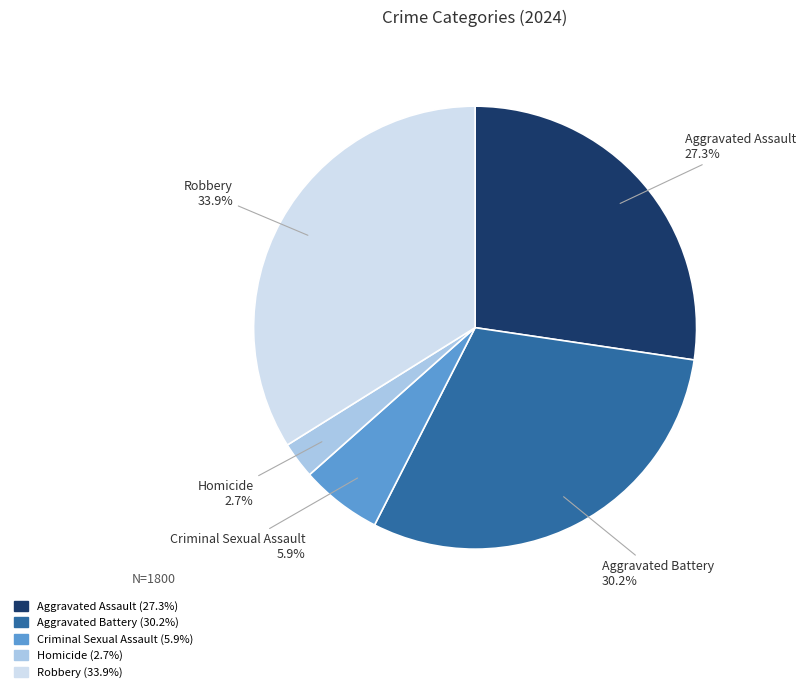

What is the largest slice in the pie chart?

Robbery